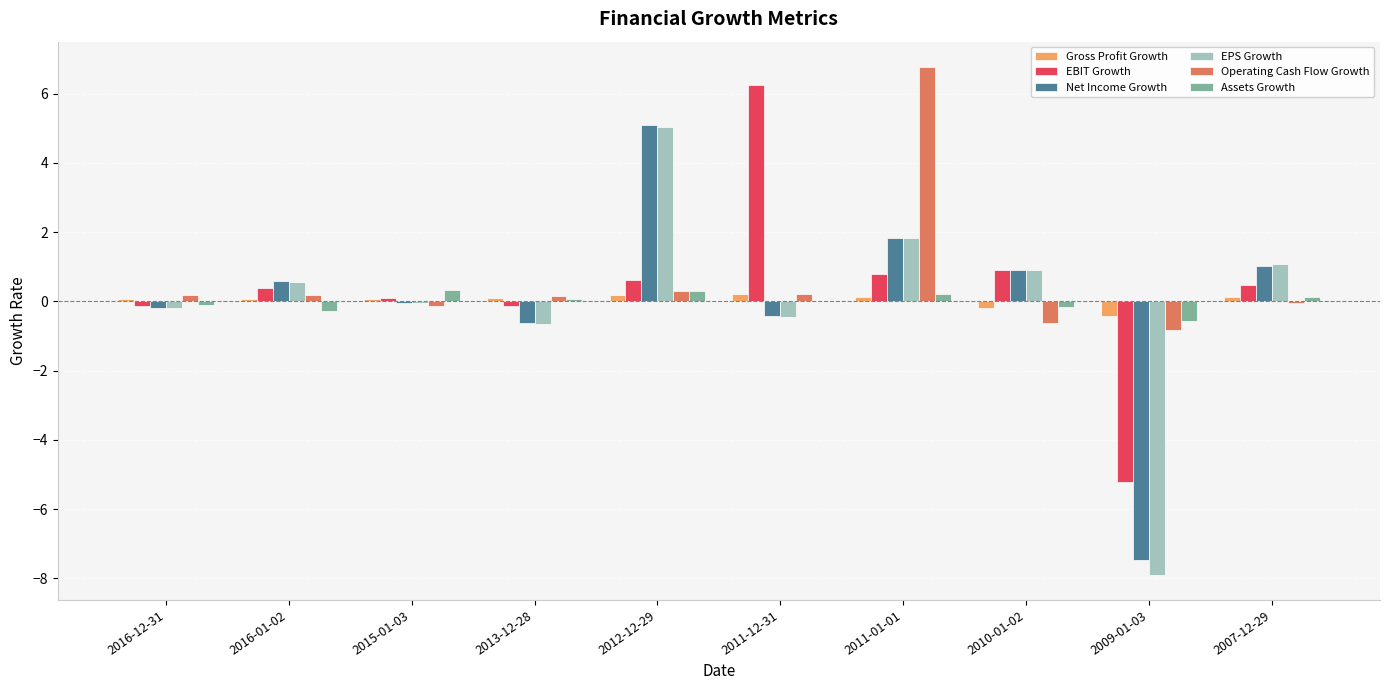

What is the difference between the Net Income Growth values at 2013-12-28 and 2012-12-29?

5.7